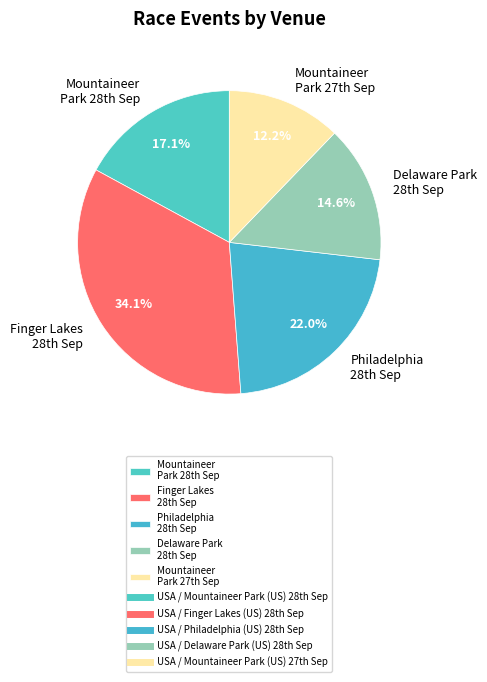

Which slice is the largest?

Finger Lakes 28th Sep